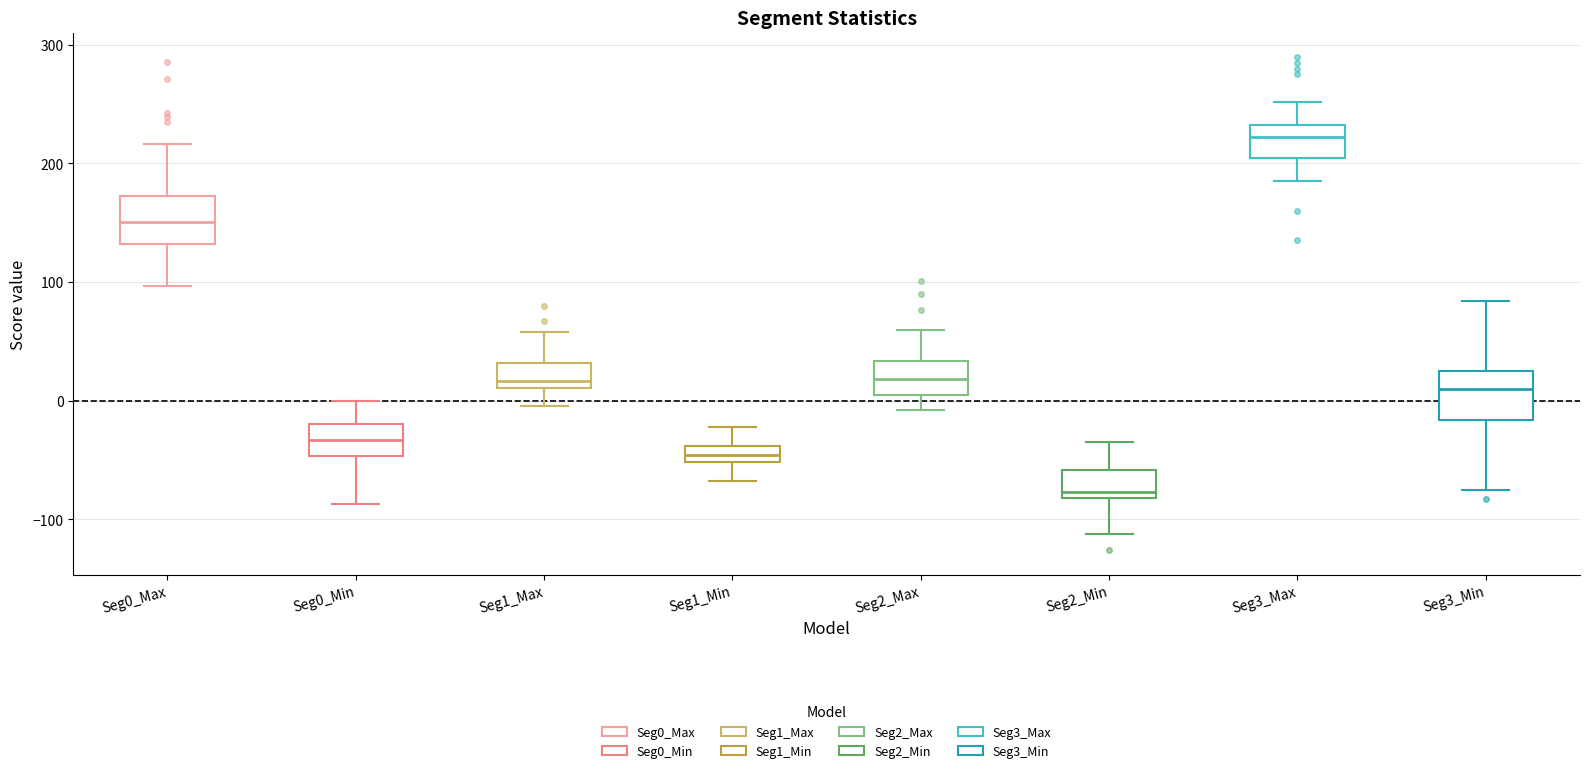

Where does the lower whisker of the box for Seg3_Max end on the y-axis? The values are not printed on the chart, so give them approximately, as read against the axis.

190